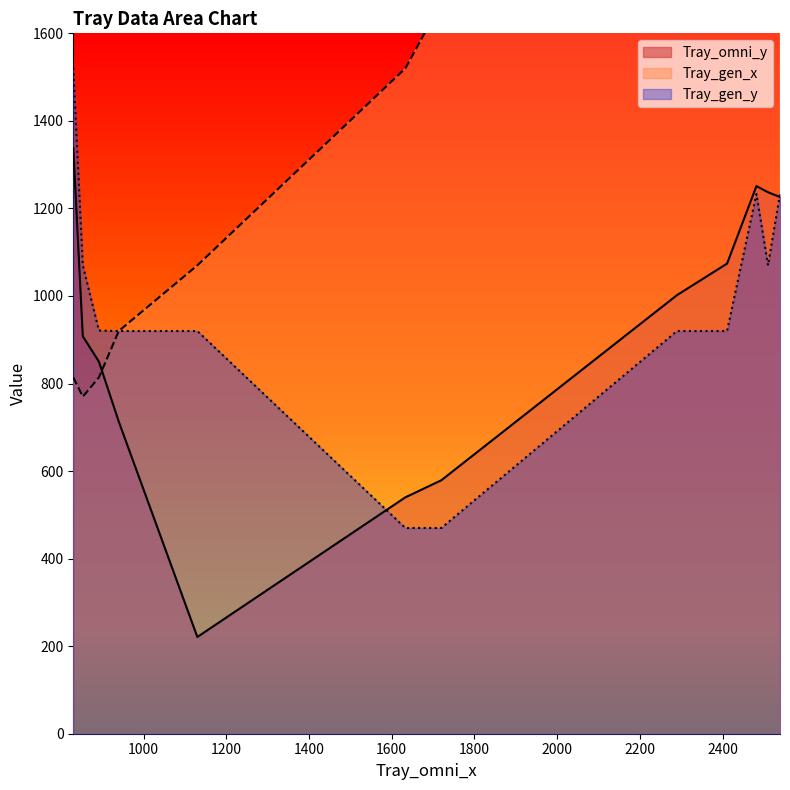

Is it true that Tray_gen_x equals 1070 at 7?

True